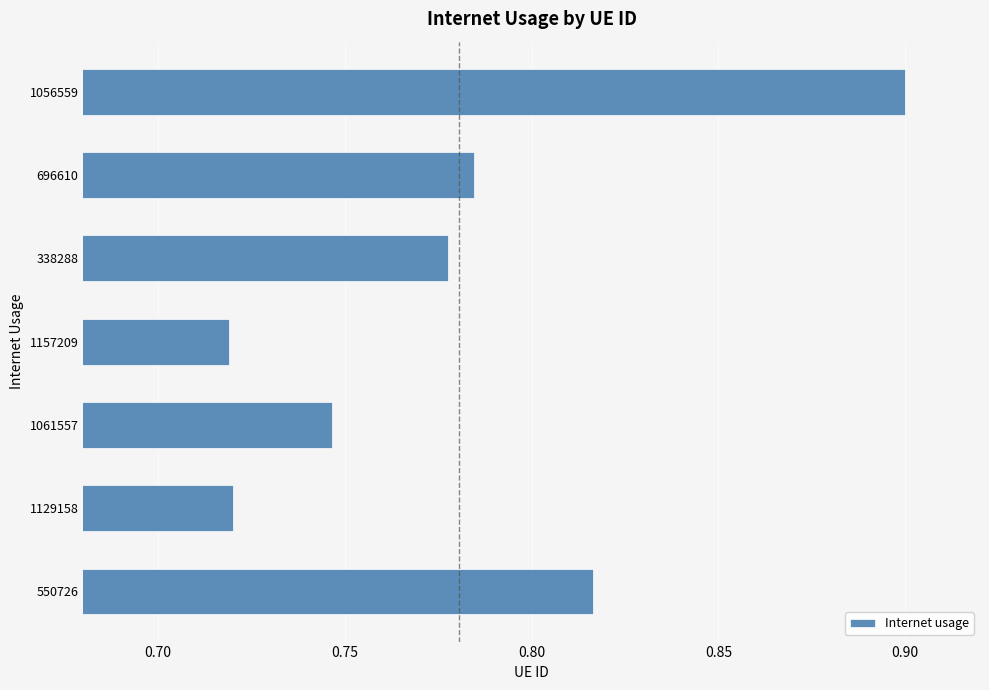

The value at 696610 is 1.2. True or false?

False